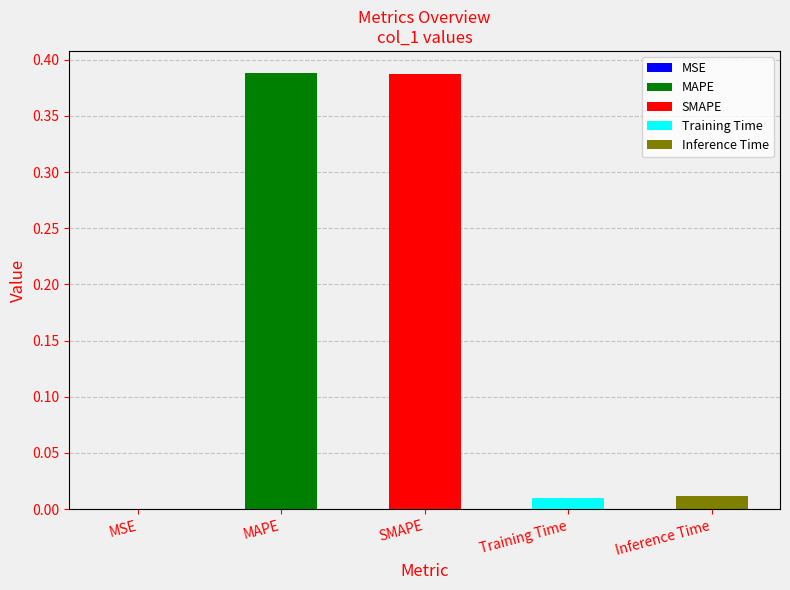

How many categories are shown in the chart?

5